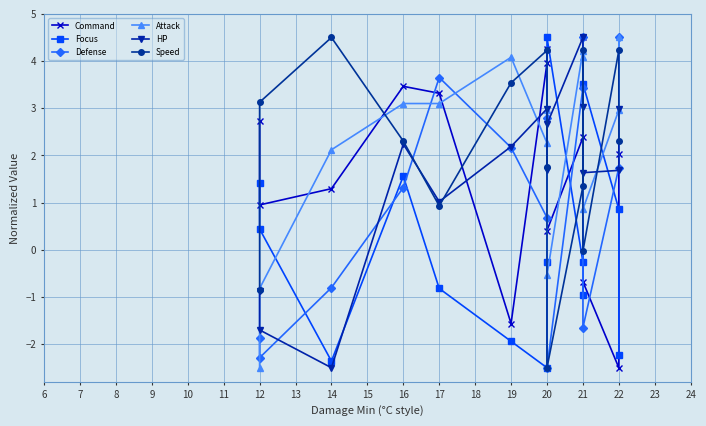

After their last crossing, which series has the higher values: HP or Attack?

Attack